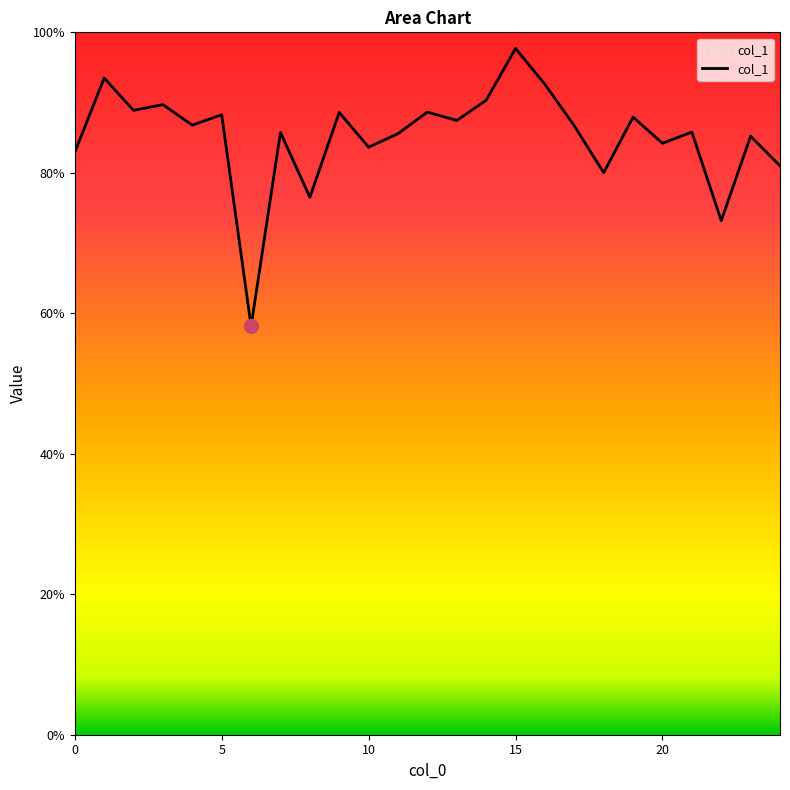

Is this an area chart (filled region under the line)?

Yes